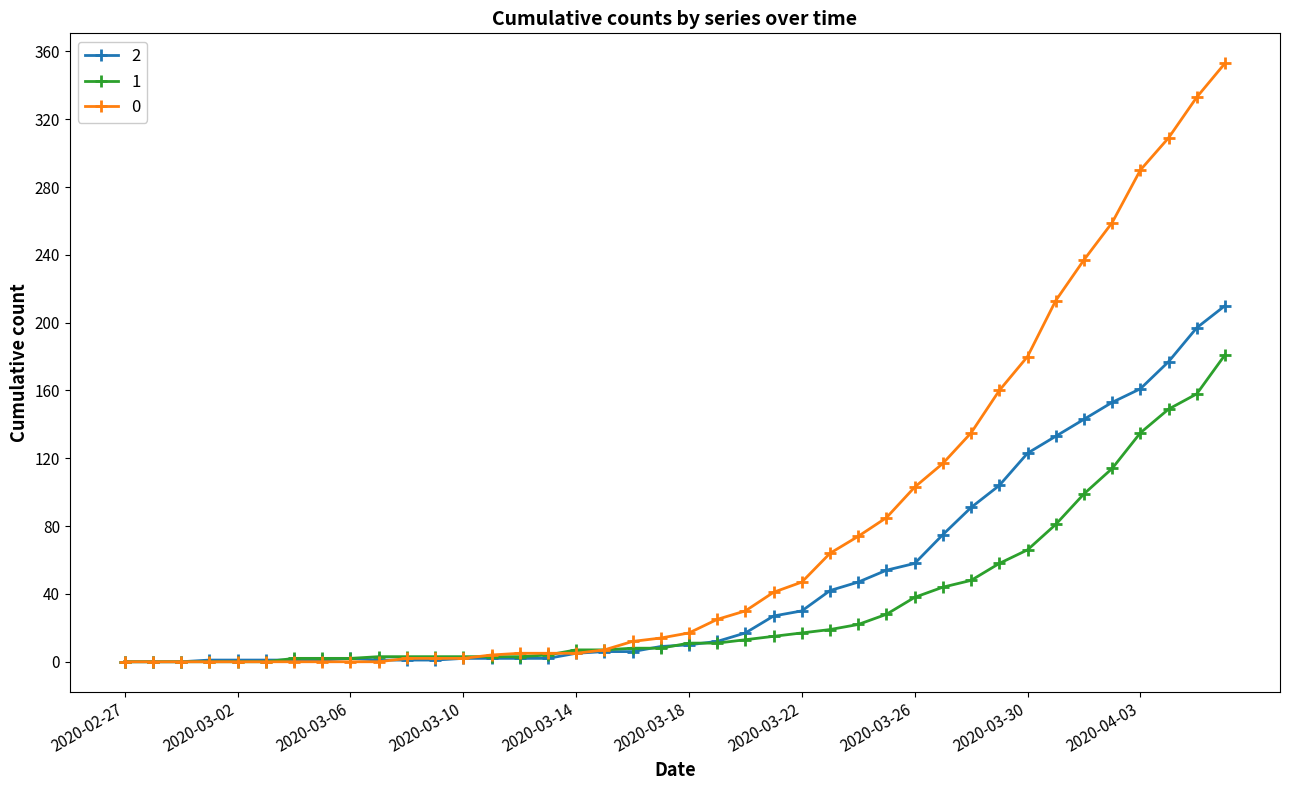

Rank the series by their maximum value, from lowest to highest.

1, 2, 0